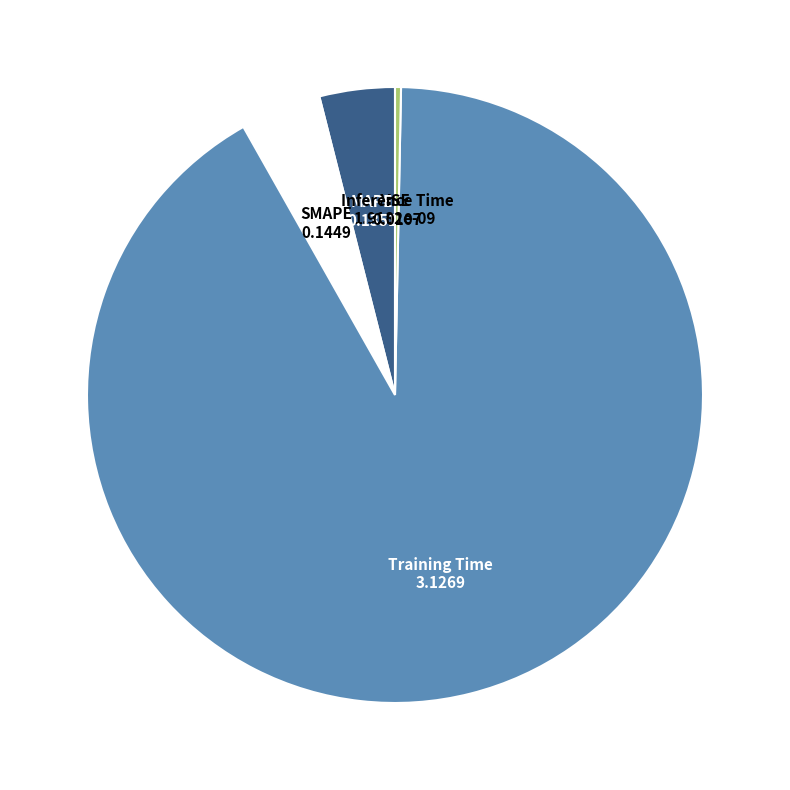

Between Inference Time and SMAPE, which is larger?

SMAPE